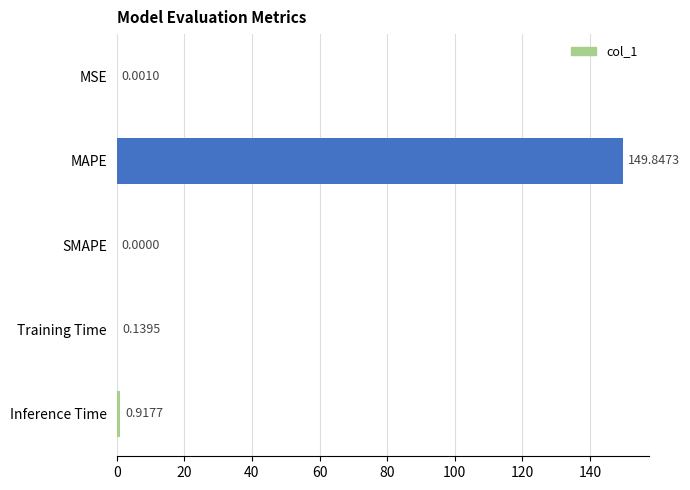

Does the chart contain stacked bars?

No